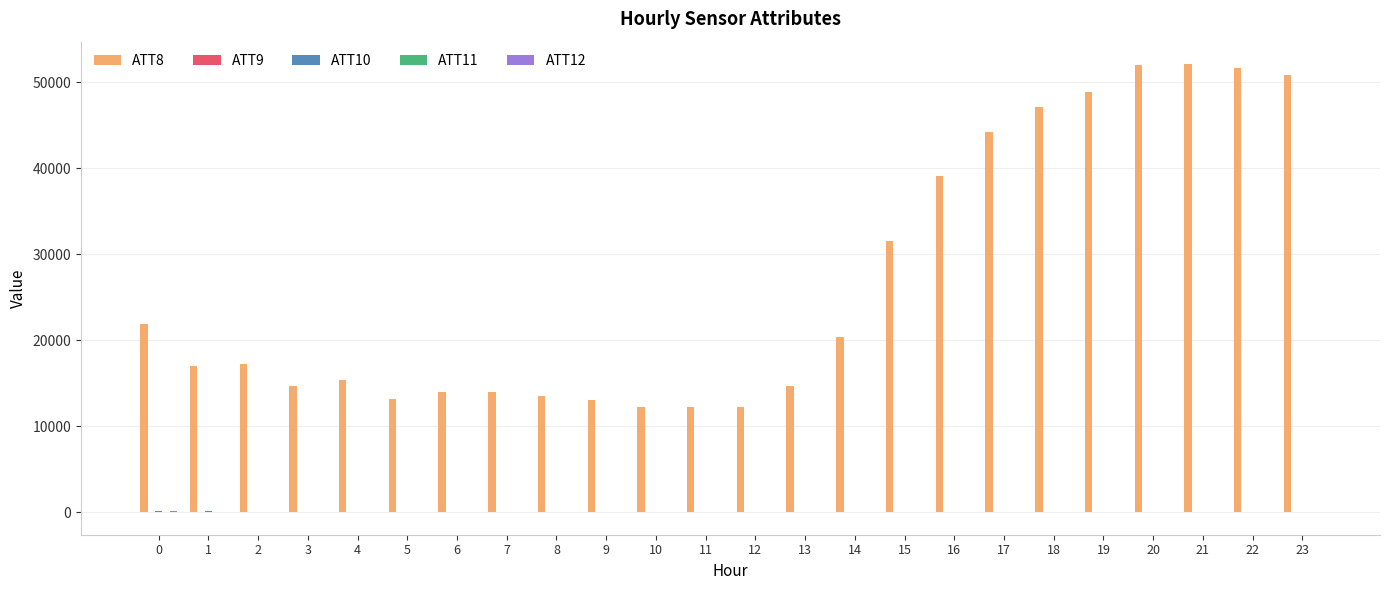

What is the maximum value shown in the chart?

52100.0